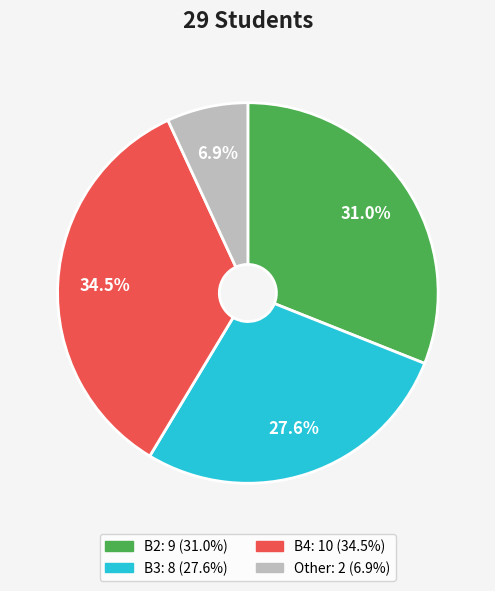

The Other slice represents 7% of the pie. True or false?

True